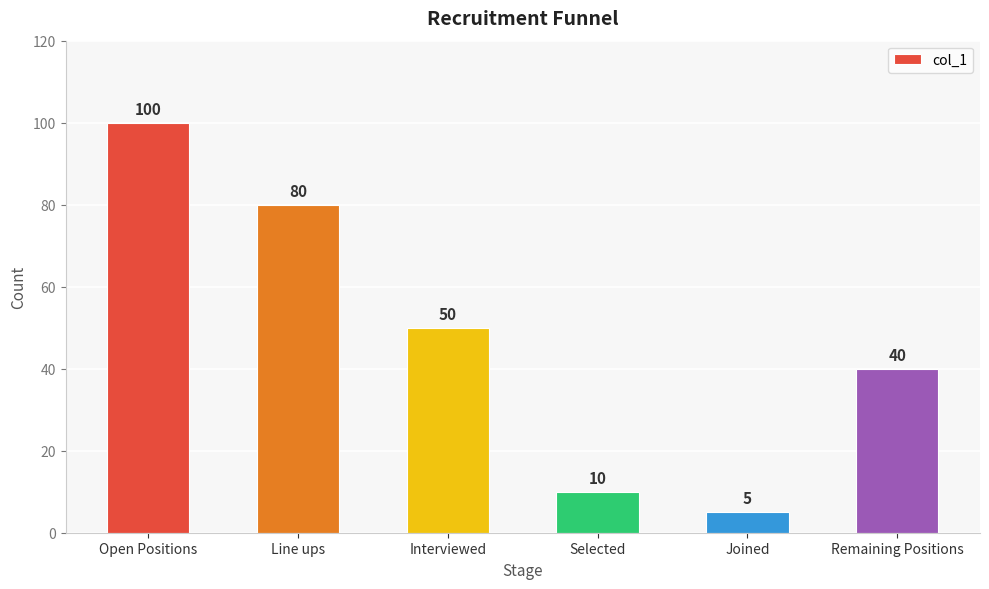

Does the chart contain stacked bars?

No